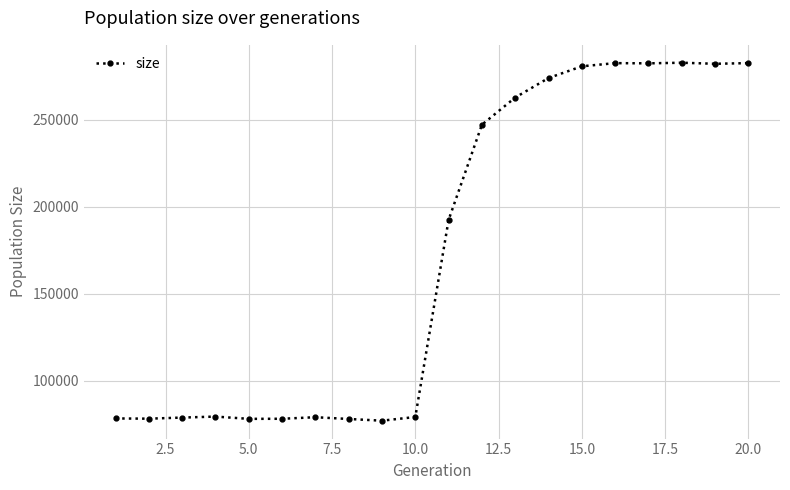

What is the greatest value displayed?

282866